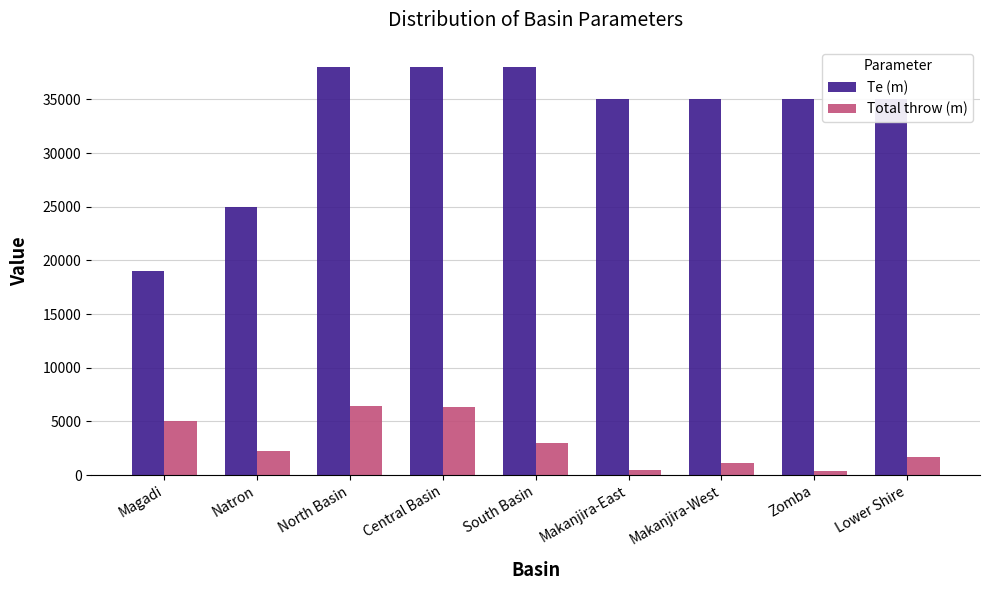

At which label does Te (m) first exceed 35000?

North Basin